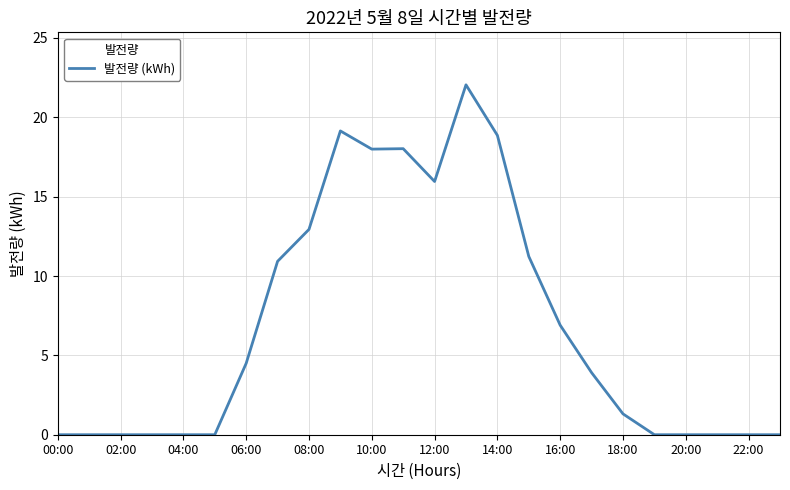

What is the greatest value displayed?

22.0